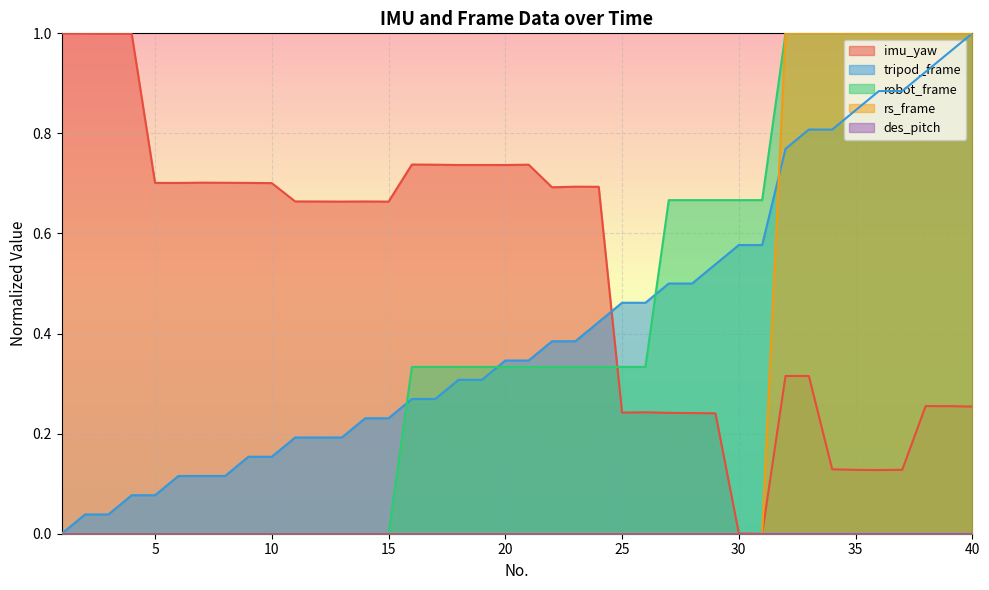

Which series has the largest total across all categories?

imu_yaw